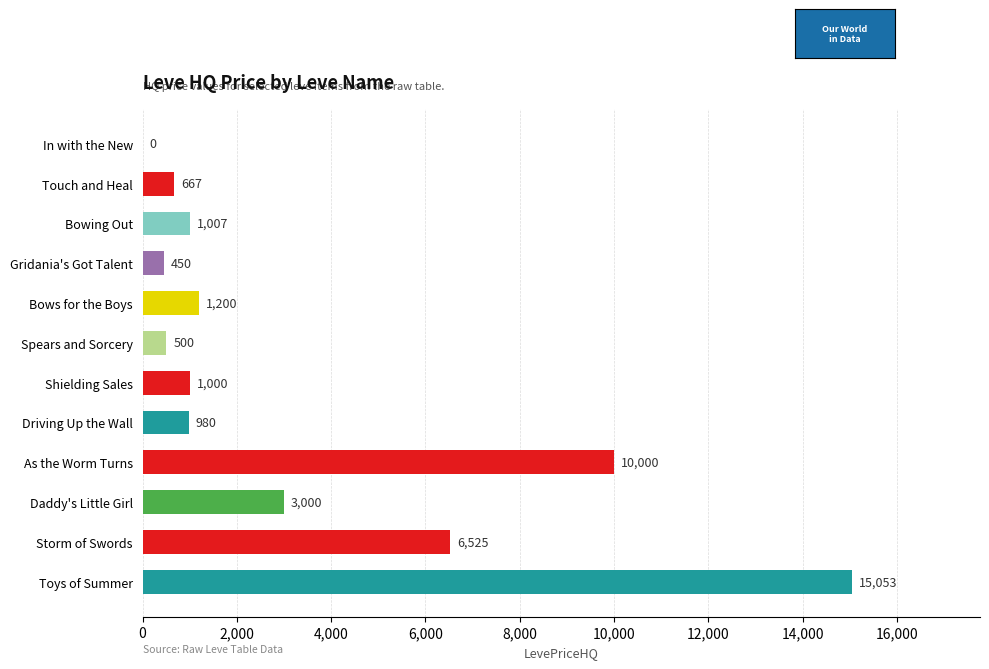

Is it true that the value at Spears and Sorcery is 500.0?

True